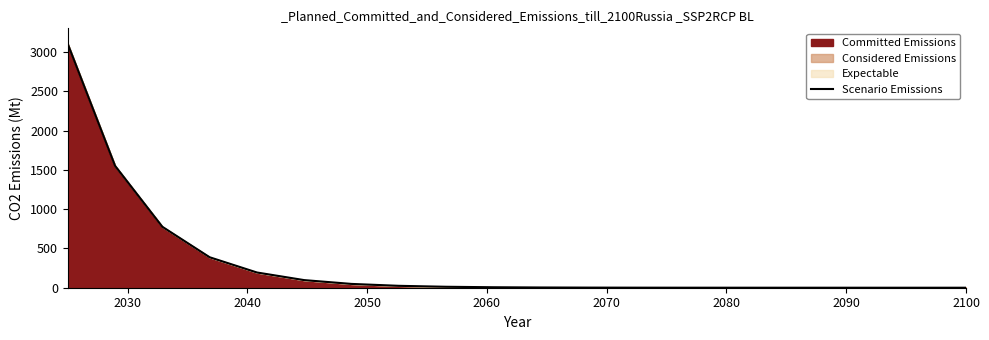

What is the maximum value for Scenario Emissions?

3100.0